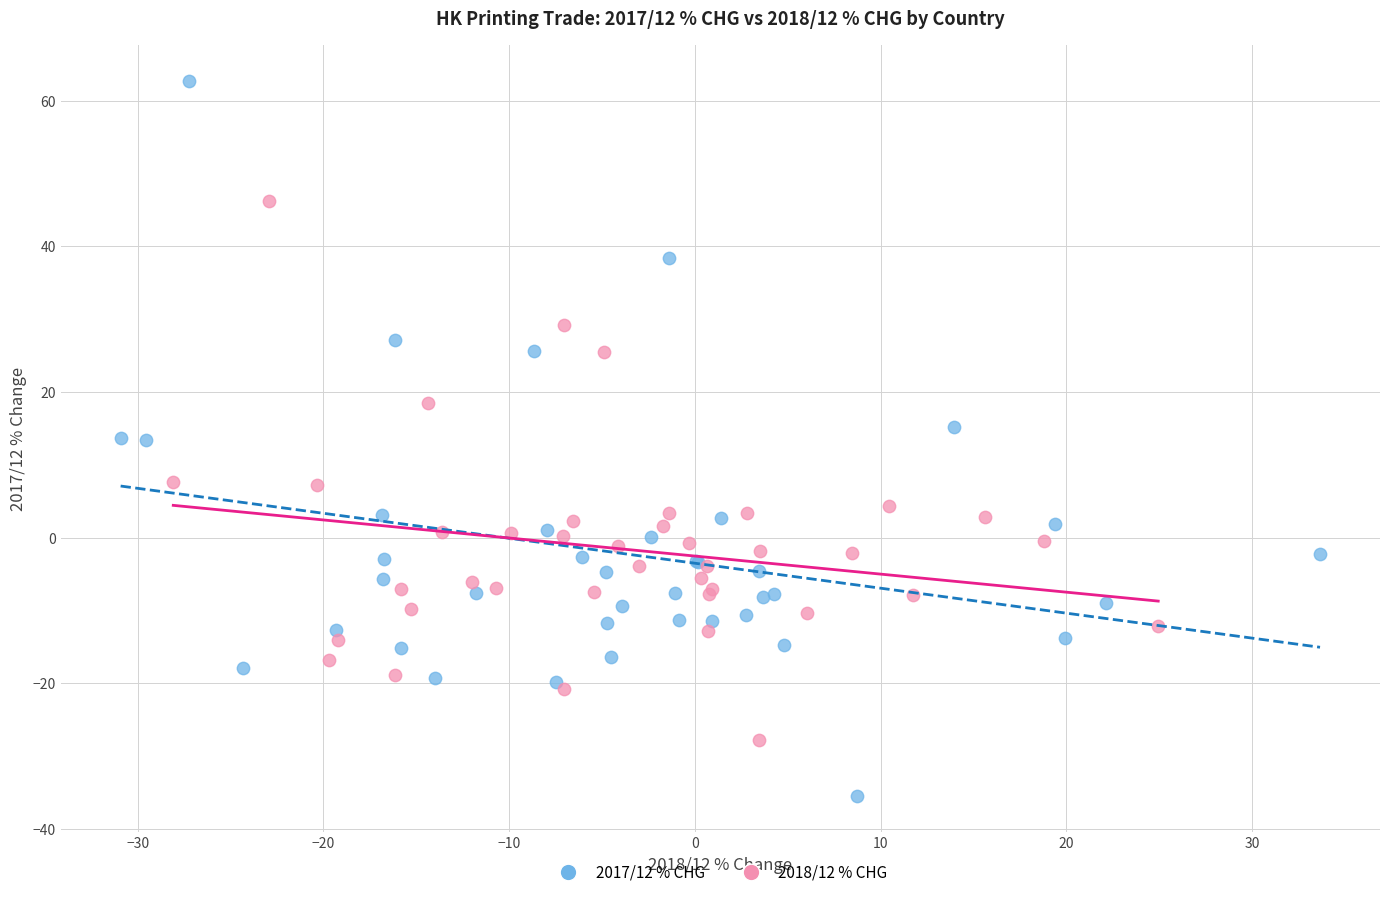

Which series has the widest spread of Y values?

2017/12 % CHG